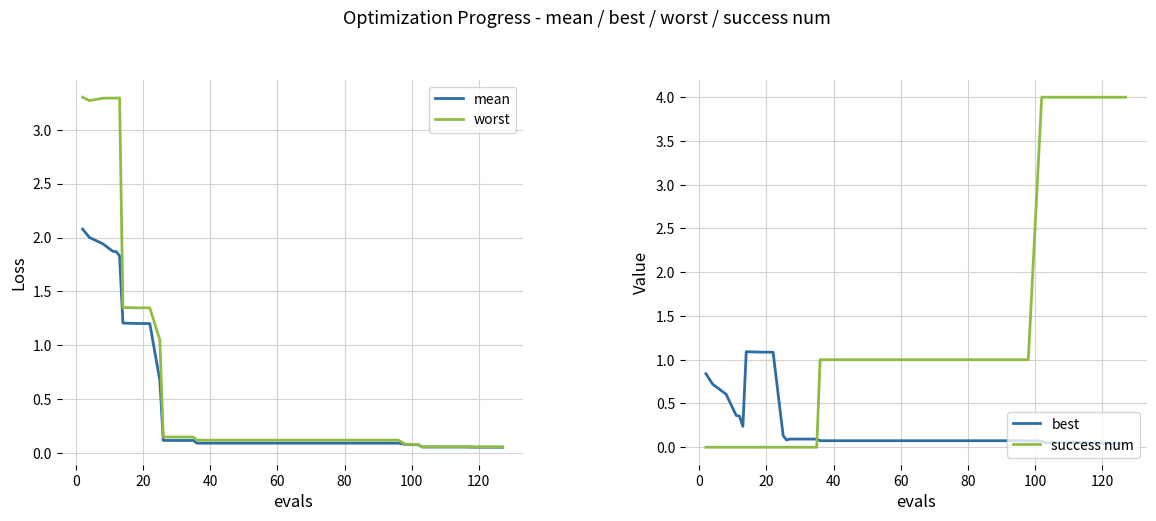

How many interior local valleys does the best series have?

2